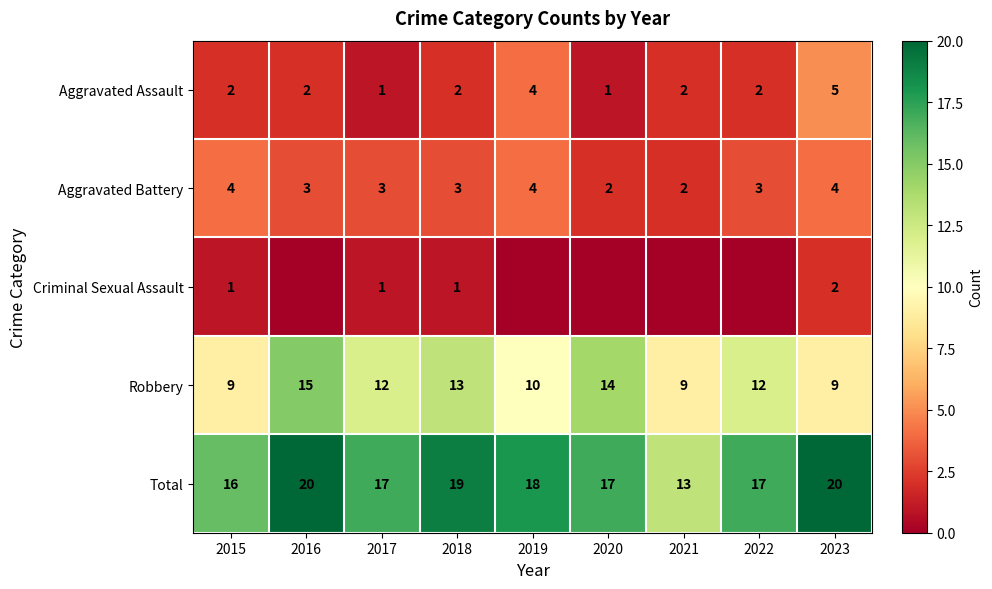

Between 2015 and 2017, which series saw the biggest shift?

Robbery